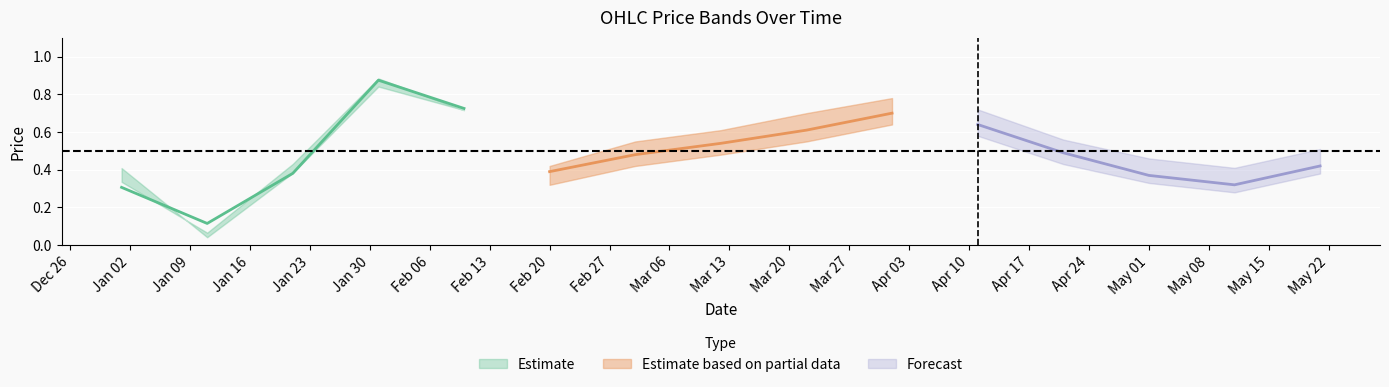

Which has a higher value, 2023-03-02 or 2023-01-21?

2023-03-02